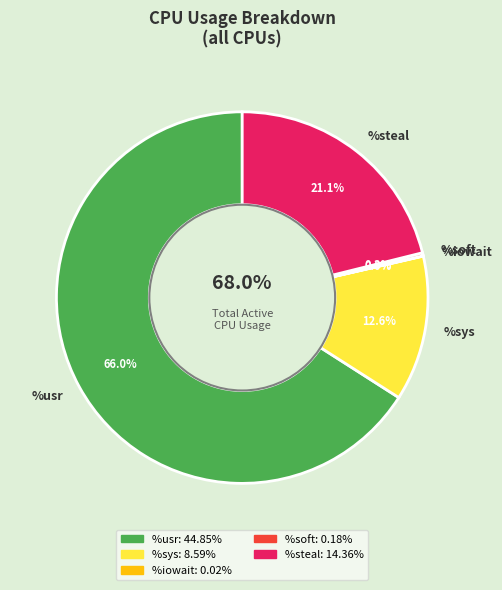

Combined, do %nice and %soft account for over 50%?

No